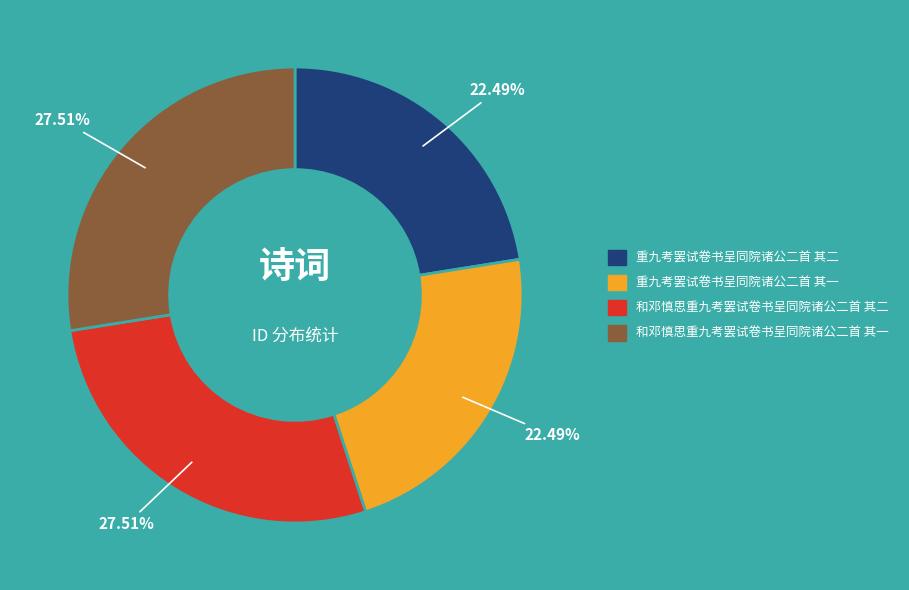

What percentage is the 和邓慎思重九考罢试卷书呈同院诸公二首 其一 slice, to the nearest percent?

28%